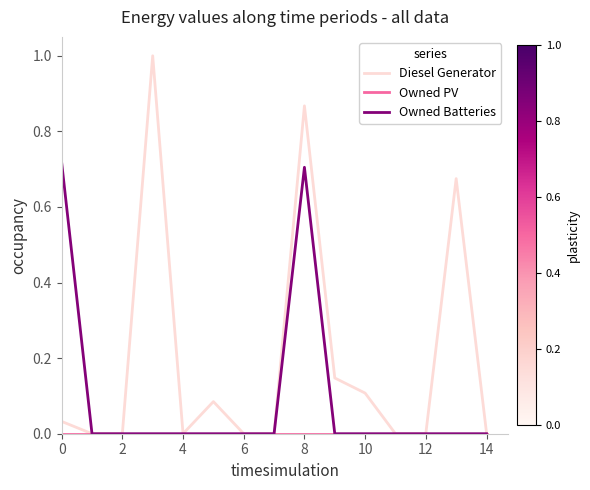

What is the maximum value shown in the chart?

1.0